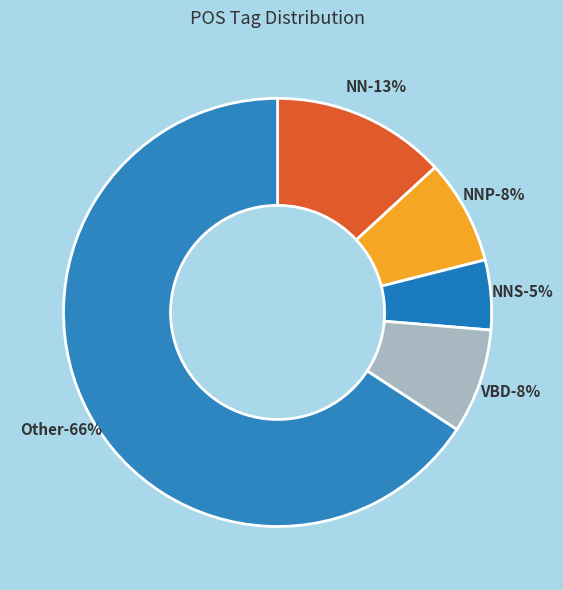

Does NN represent more than half of the total?

No